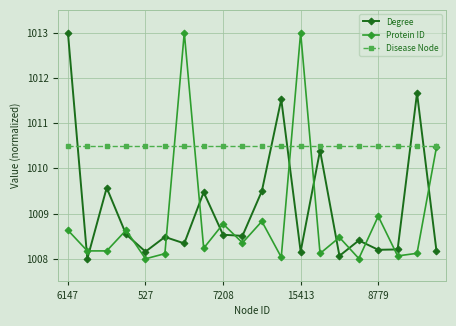

What is the difference between the maximum and second lowest values in the Protein ID series?

5.0